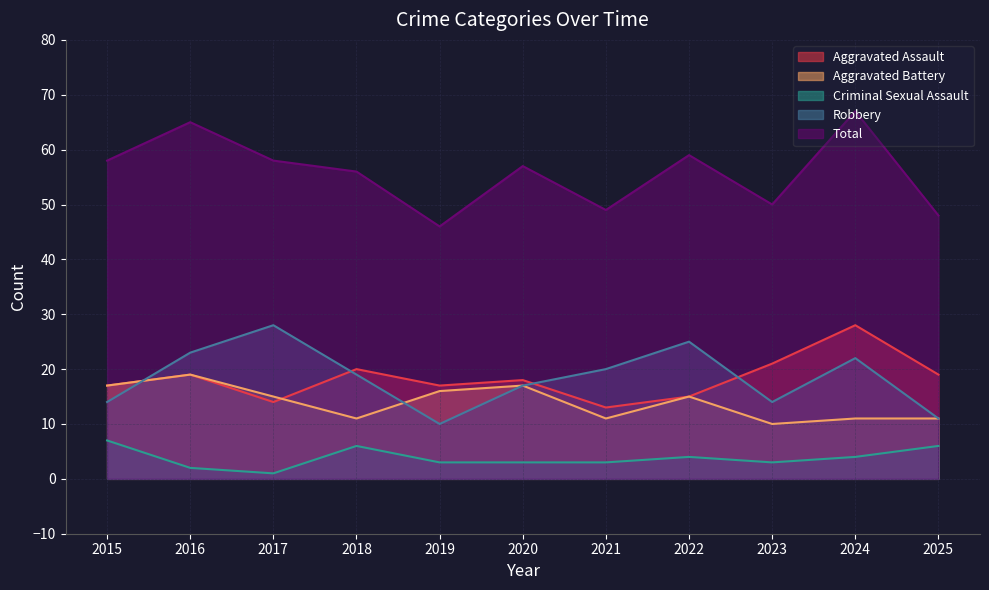

At how many categories does at least one series exceed 5?

11